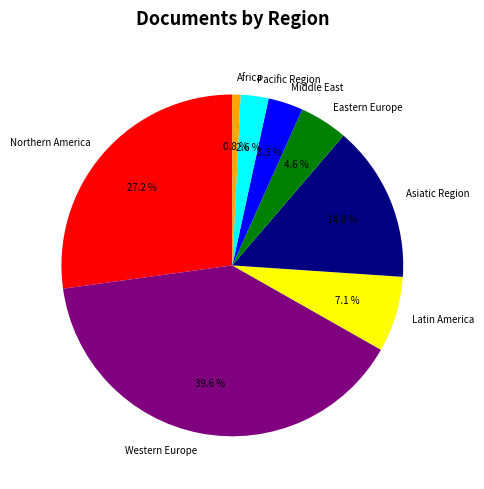

Count the number of slices in the pie.

8